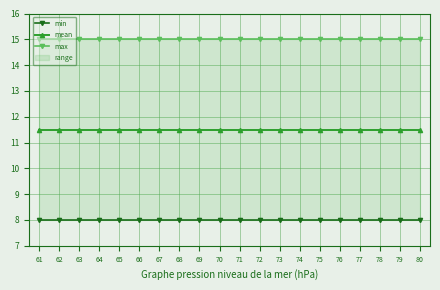

Which has a higher value, 65 or 80?

65